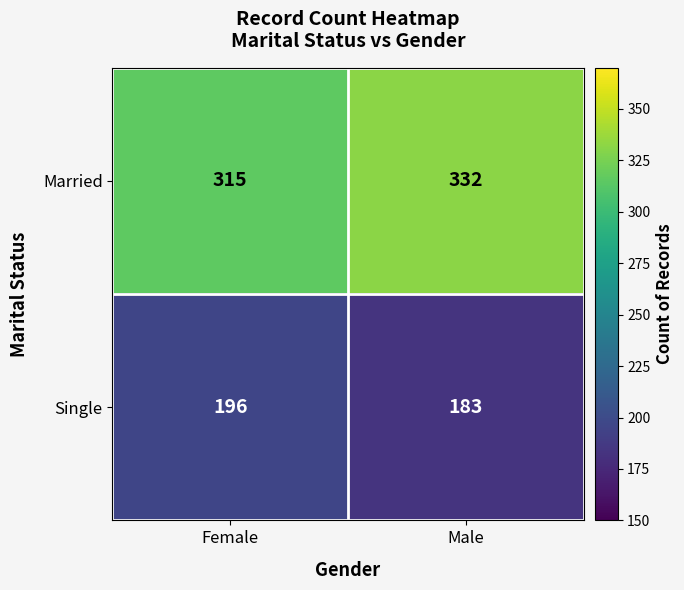

The Married series shows 332 at Male. True or false?

True